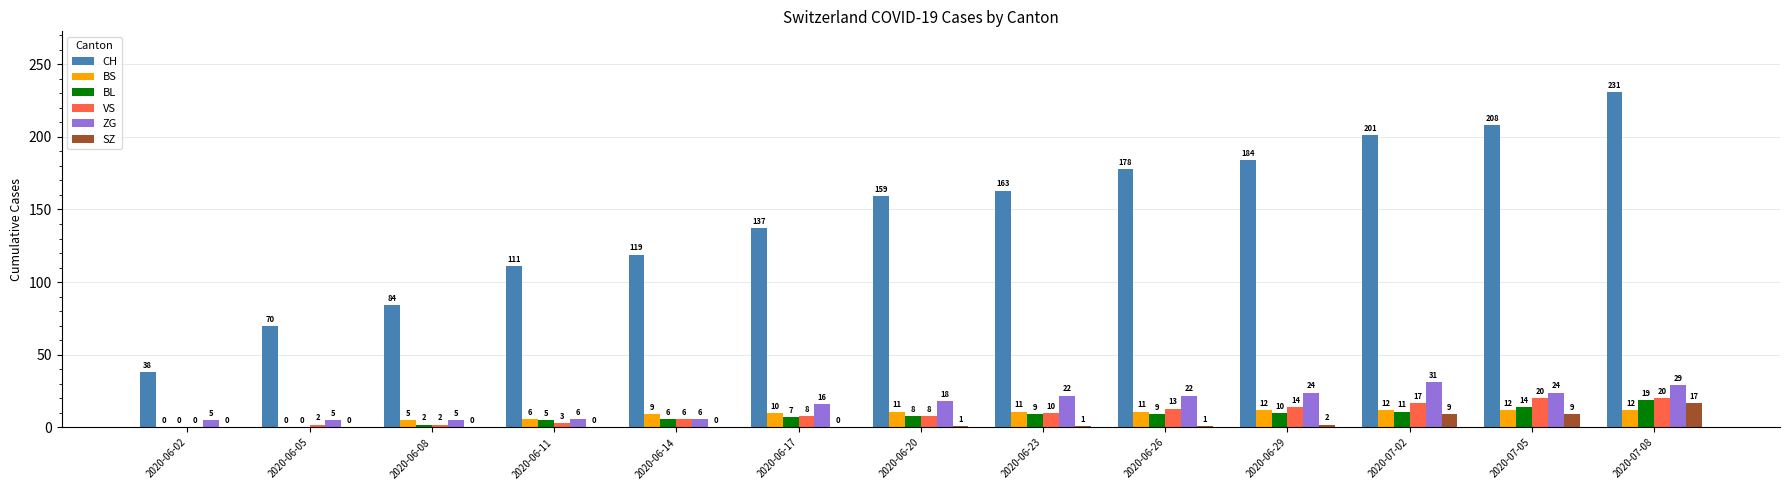

Reading left to right, what are all the values shown in this chart?

CH: 38	70	84	111	119	137	159	163	178	184	201	208	231
BS: 0	0	5	6	9	10	11	11	11	12	12	12	12
BL: 0	0	2	5	6	7	8	9	9	10	11	14	19
VS: 0	2	2	3	6	8	8	10	13	14	17	20	20
ZG: 5	5	5	6	6	16	18	22	22	24	31	24	29
SZ: 0	0	0	0	0	0	1	1	1	2	9	9	17